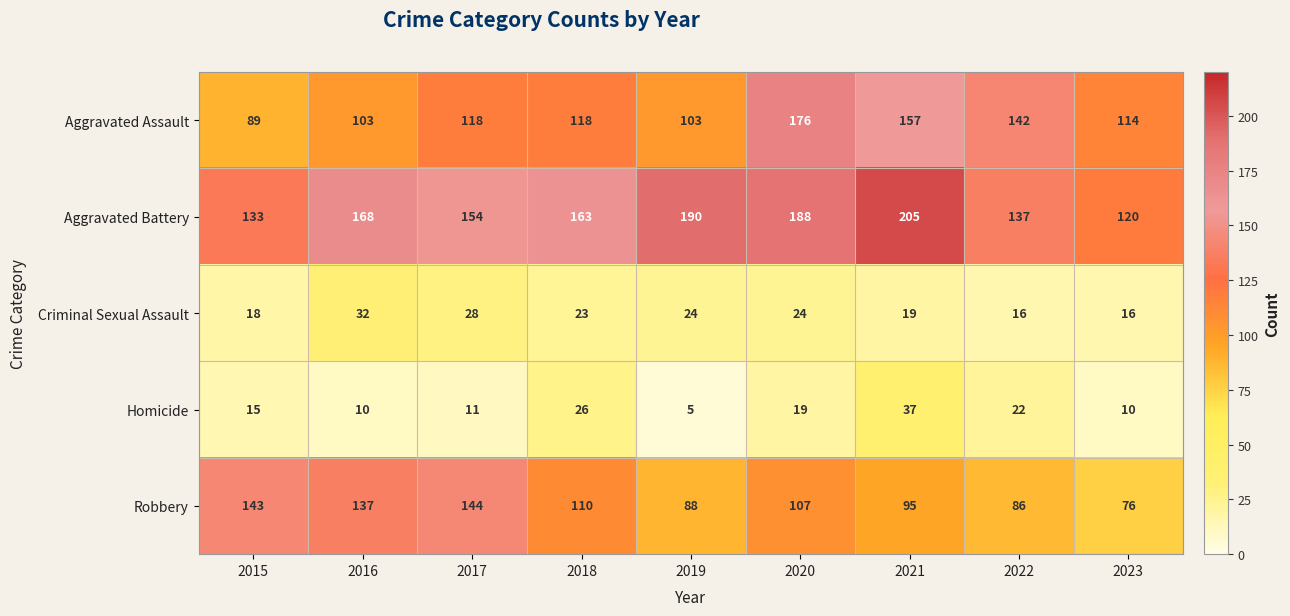

At how many categories does at least one series exceed 48?

9